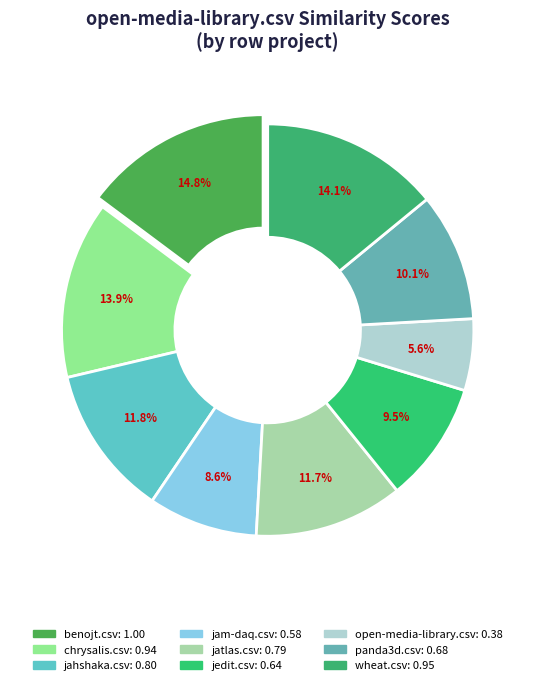

How many segments does this pie chart have?

9